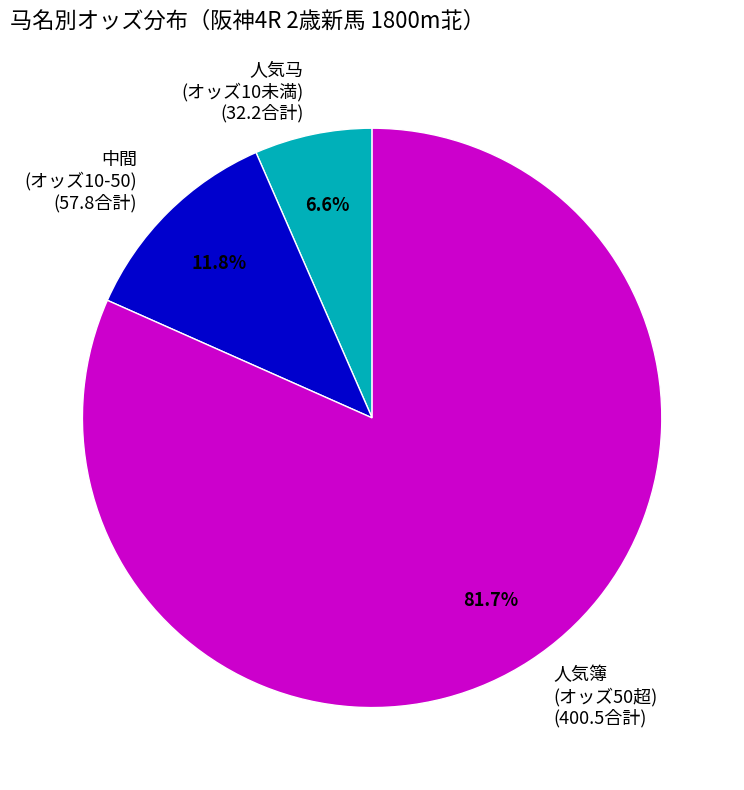

To the nearest percent, what is the difference between the largest and smallest slice percentages?

75%